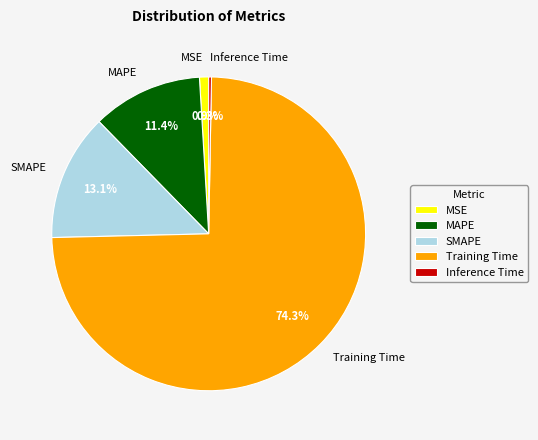

Between MAPE and Training Time, which is larger?

Training Time